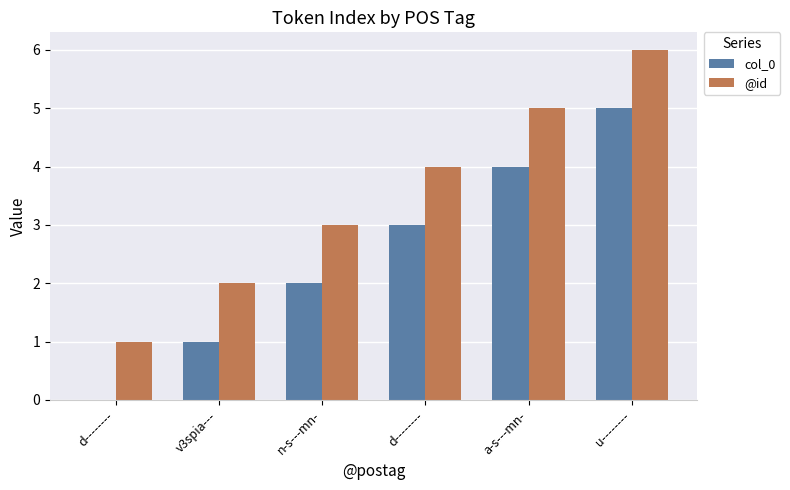

At which category is the sum across all series the highest?

u--------